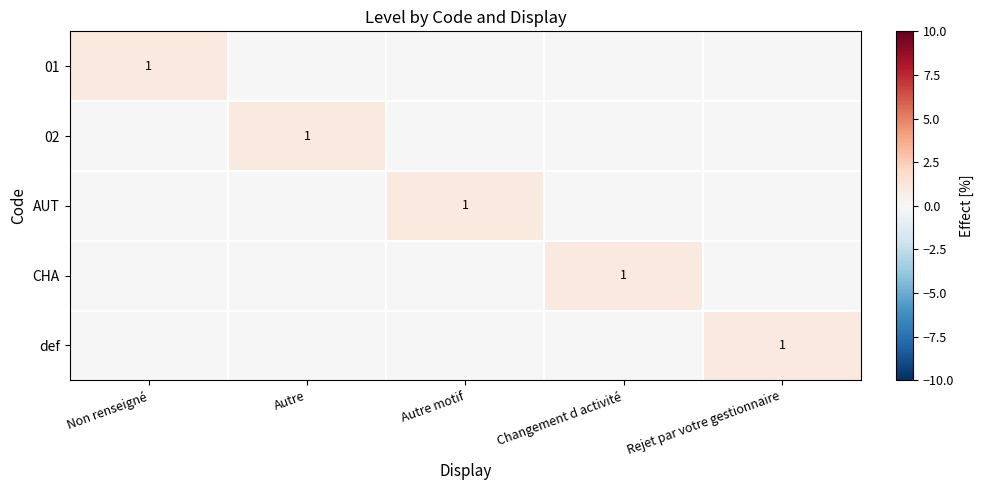

What is the spread (max minus min) of values at Autre?

1